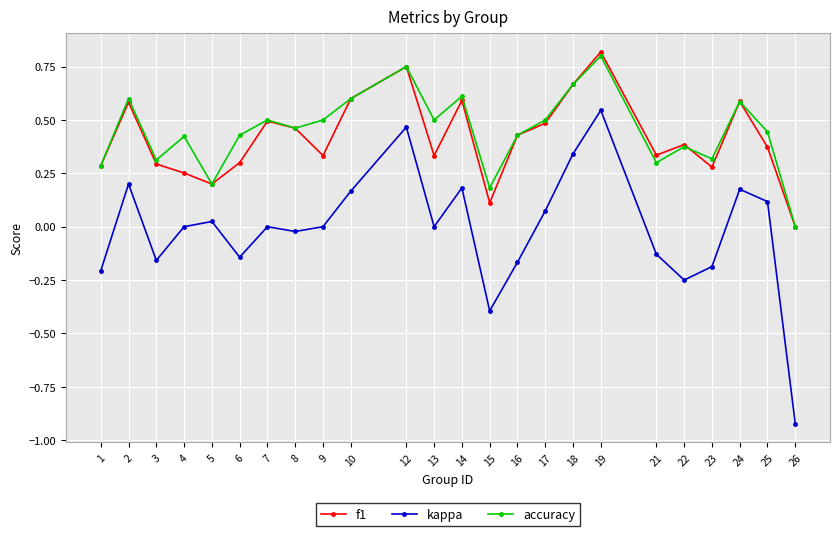

True or false: f1 and accuracy cross at least once.

True